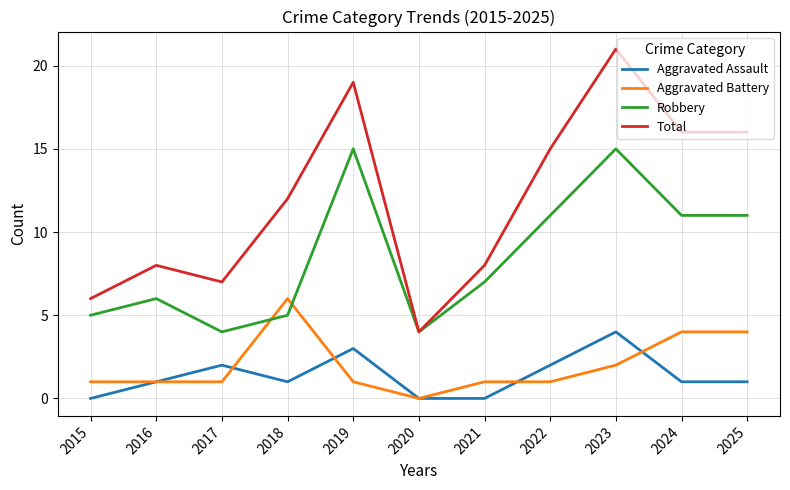

List the series in order of their peak value, highest first.

Total, Robbery, Aggravated Battery, Aggravated Assault